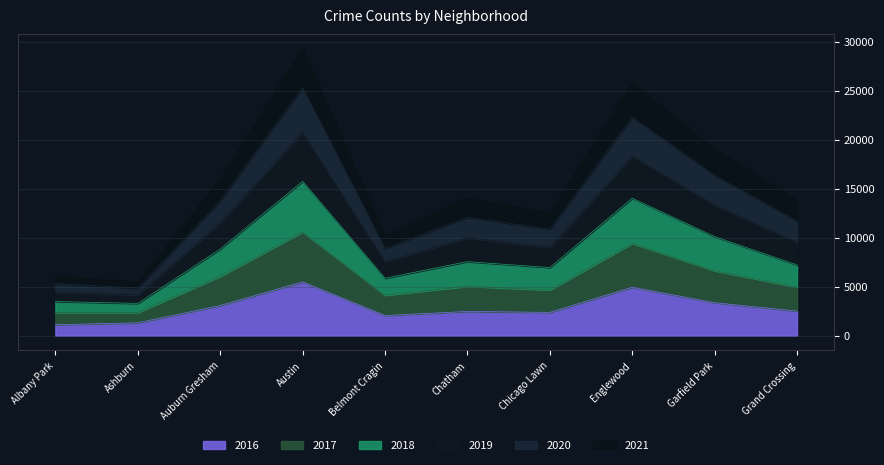

Is it true that 2016 equals 5376 at Garfield Park?

False